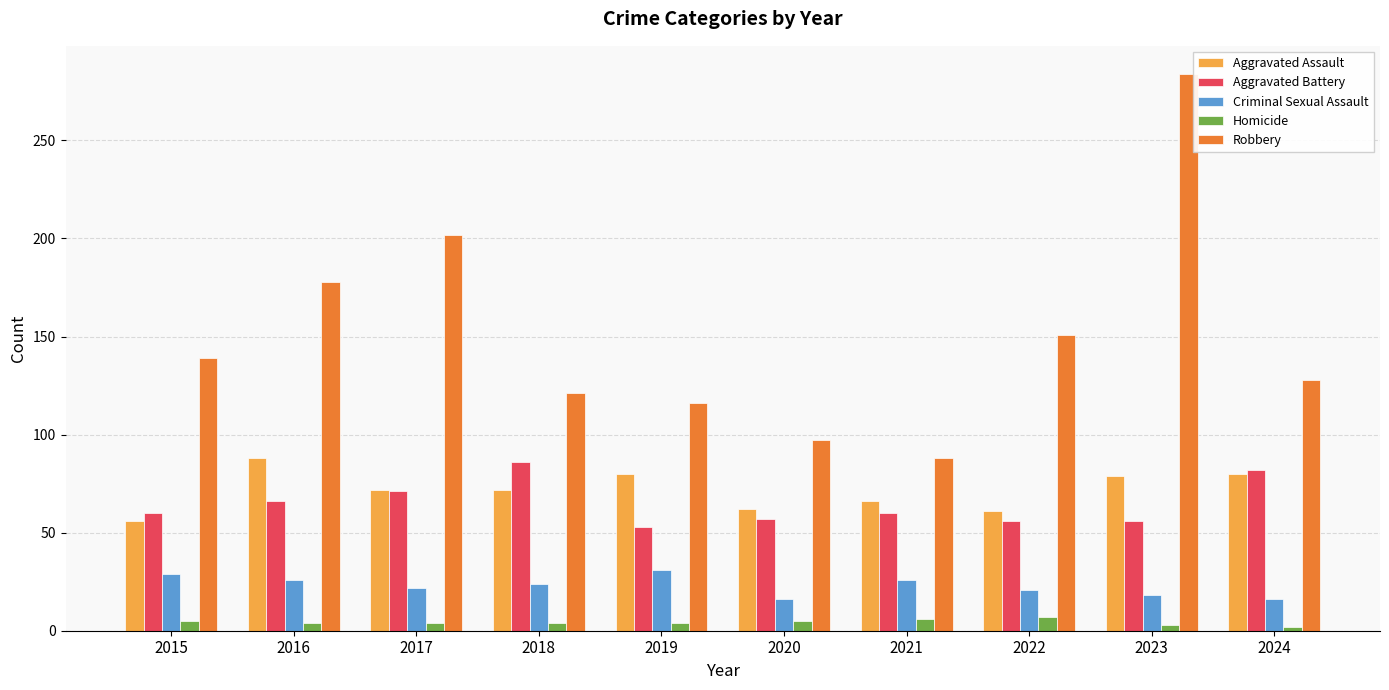

Read the Aggravated Assault value at 2021.

66